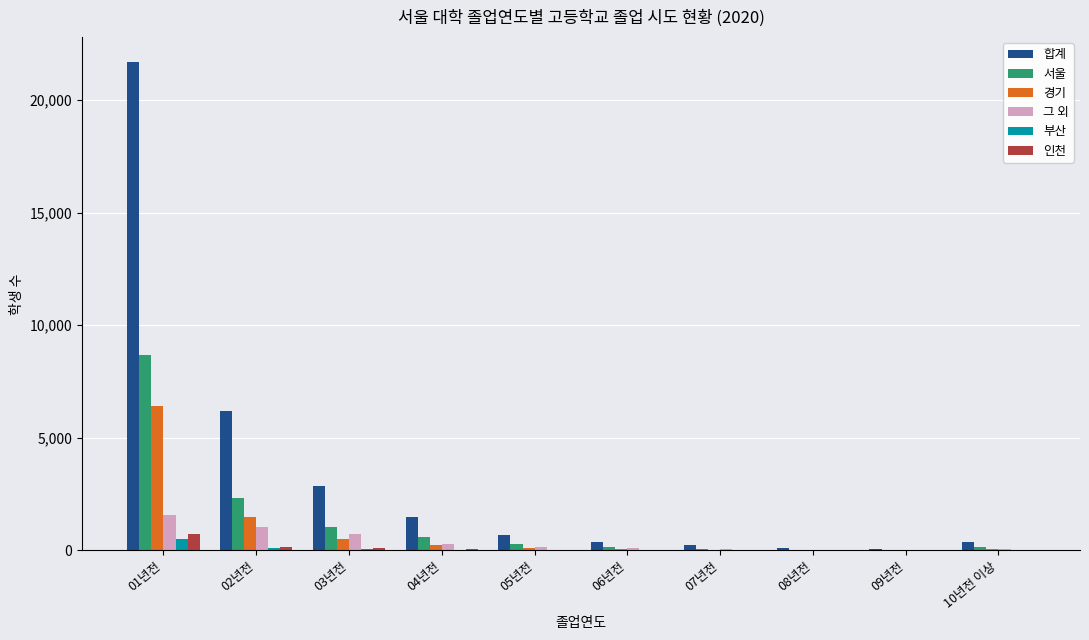

Where does the 경기 series first go above 125?

01년전